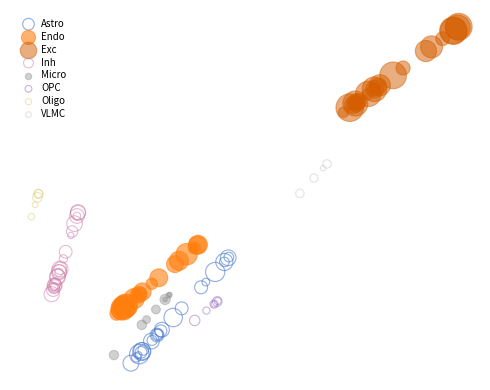

What are all the series names shown in the legend?

Astro, Endo, Exc, Inh, Micro, OPC, Oligo, VLMC